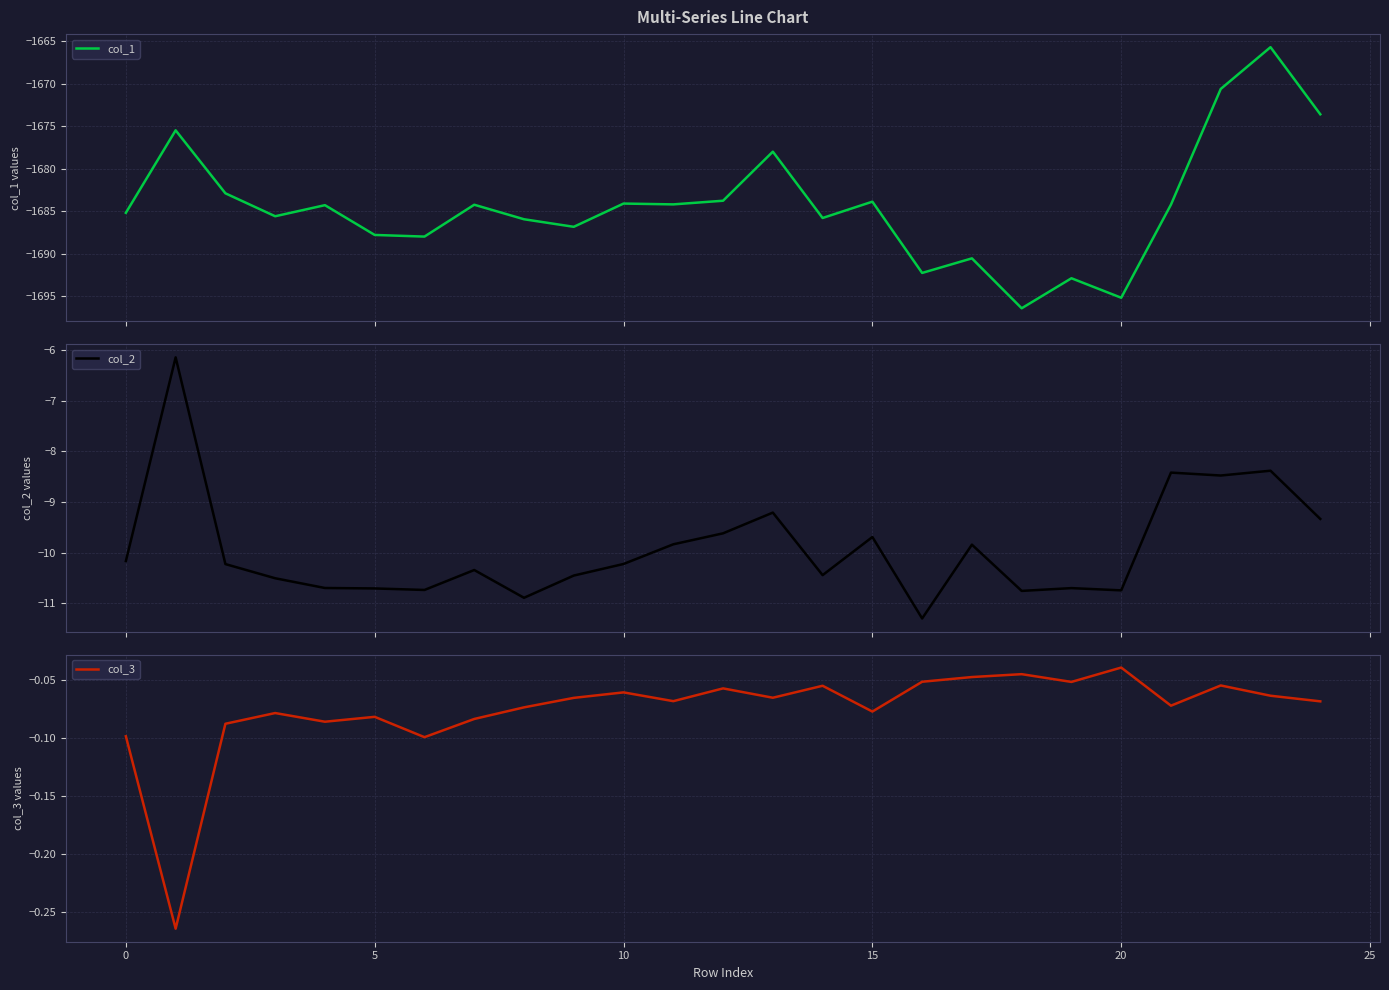

Which category has the highest value in the col_1 series?

23